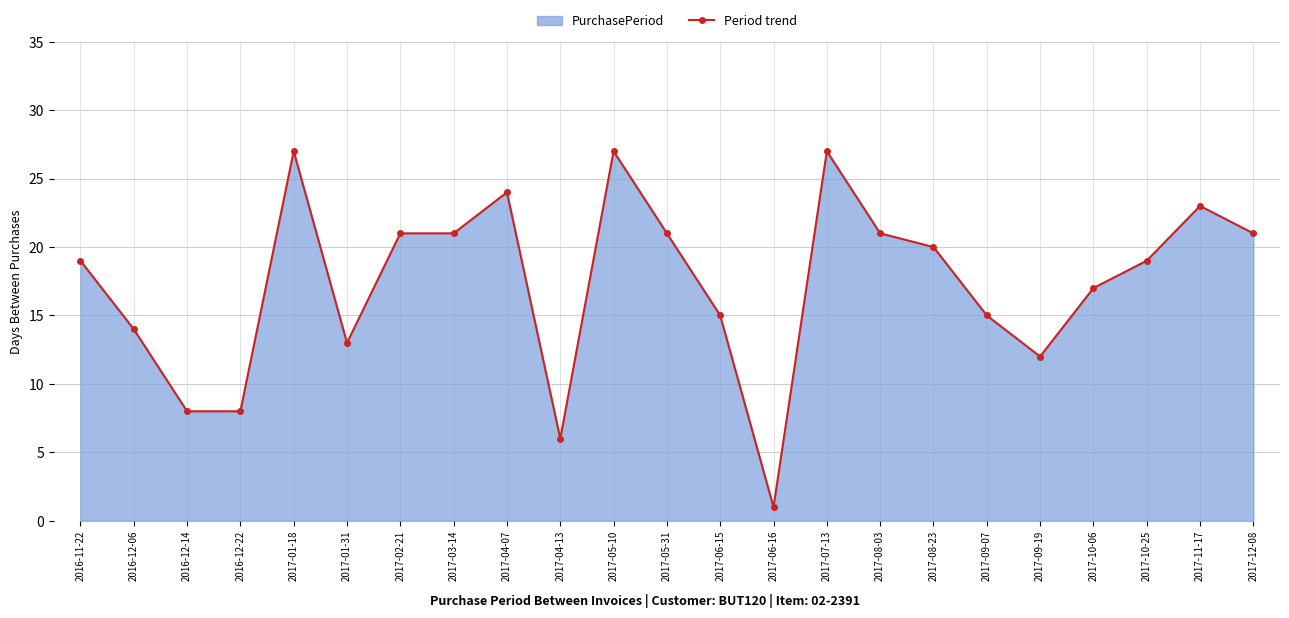

What is the difference between the second highest and minimum values?

26